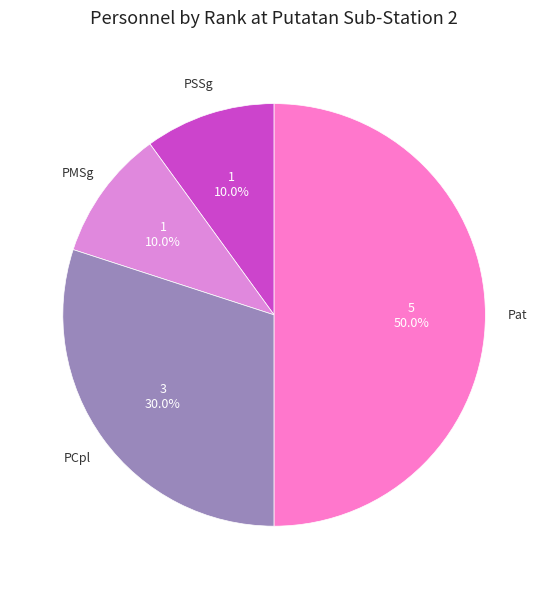

How many slices are in this pie chart?

4